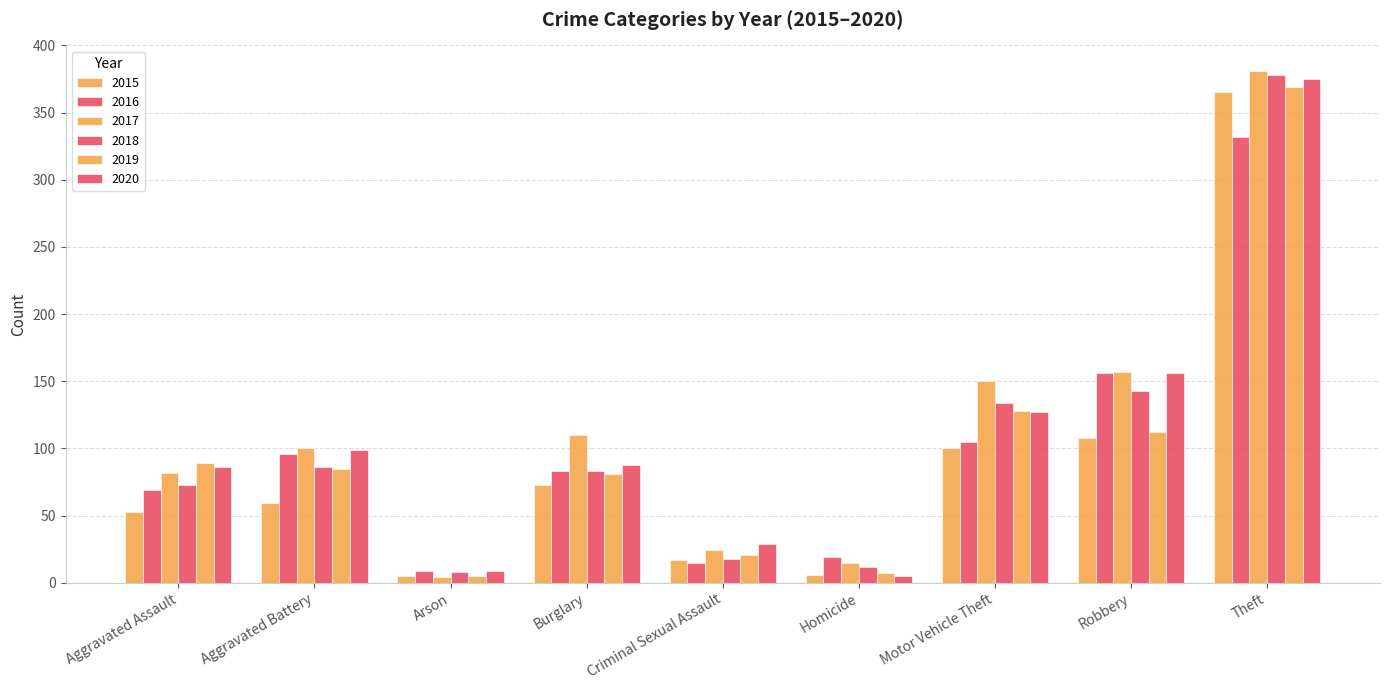

Count the number of categories in the chart.

9